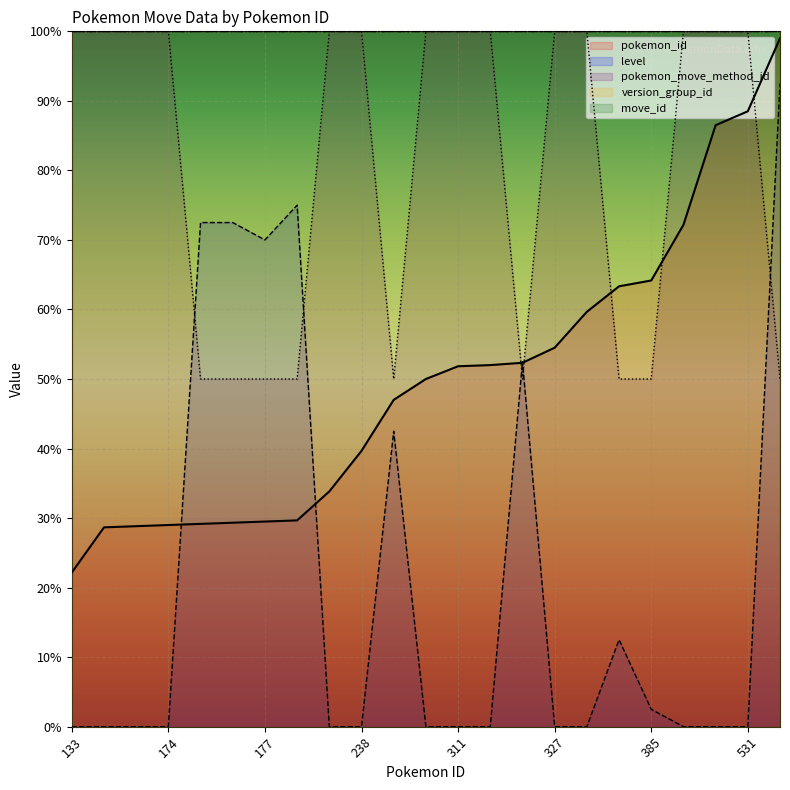

True or false: level has more than 0 interior local peaks.

True